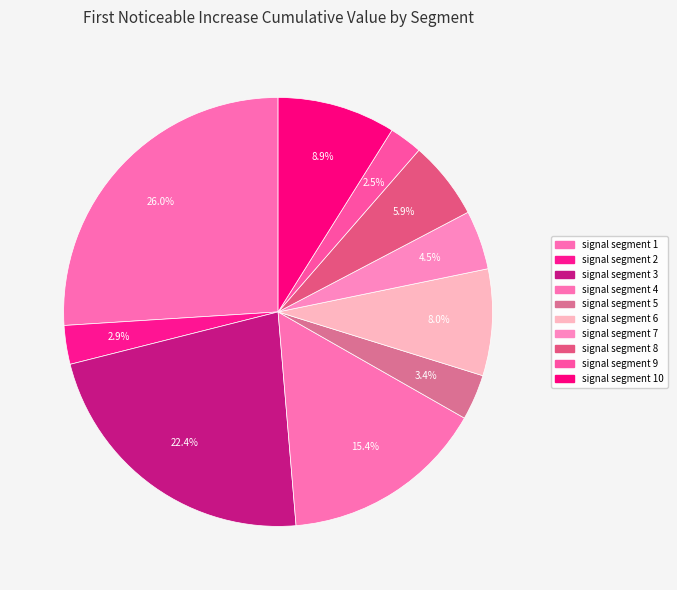

Does any single category account for the majority?

No